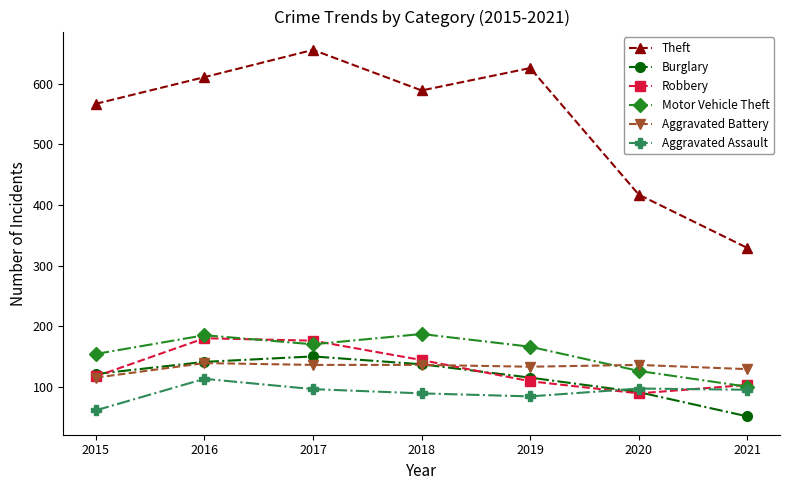

True or false: Aggravated Battery and Theft intersect in this chart.

False